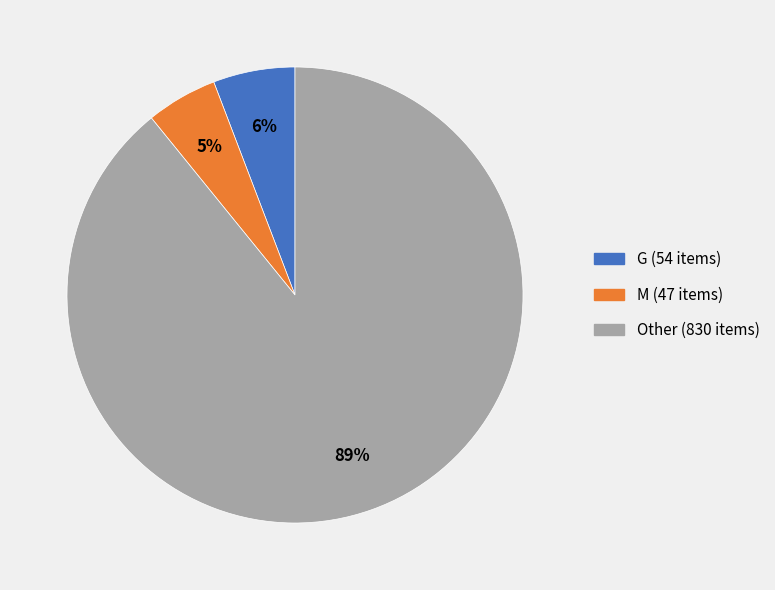

What percentage is the G (54 items) slice, to the nearest percent?

6%